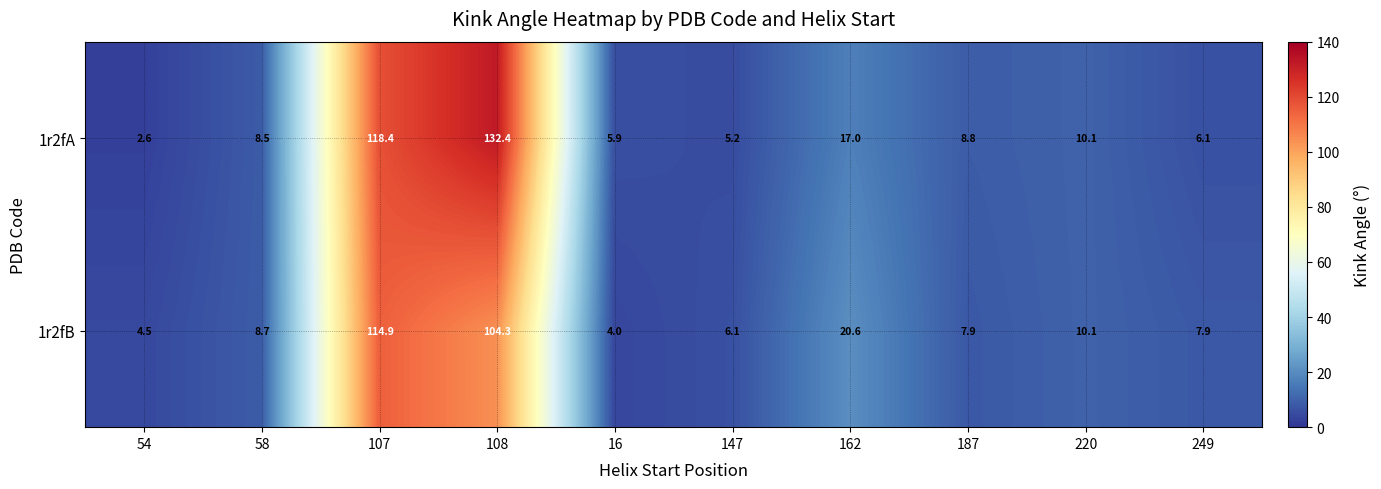

What is the difference between the 1r2fA values at 249 and 108?

126.3